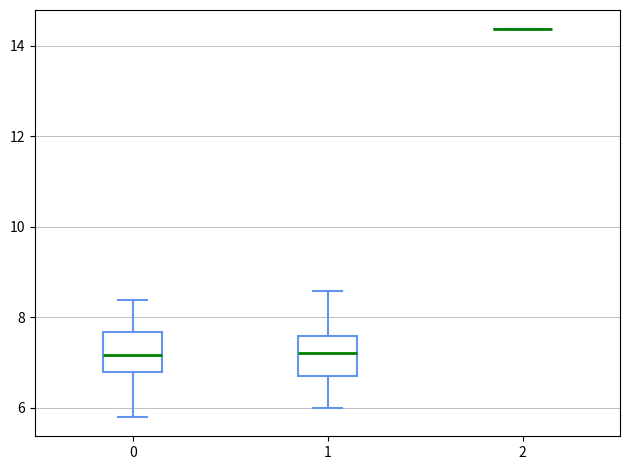

Where does the median line of the box at x = 0 sit on the y-axis? The values are not printed on the chart, so give them approximately, as read against the axis.

7.2